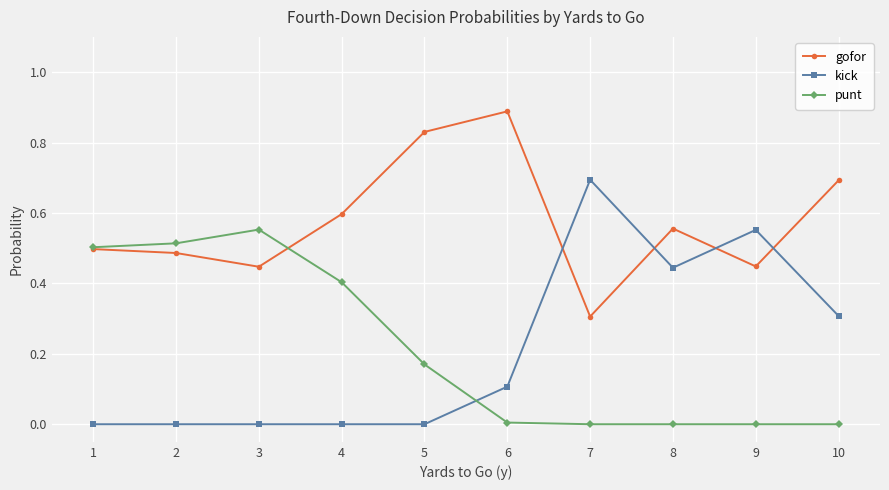

Rank the series by their maximum value, from lowest to highest.

punt, kick, gofor